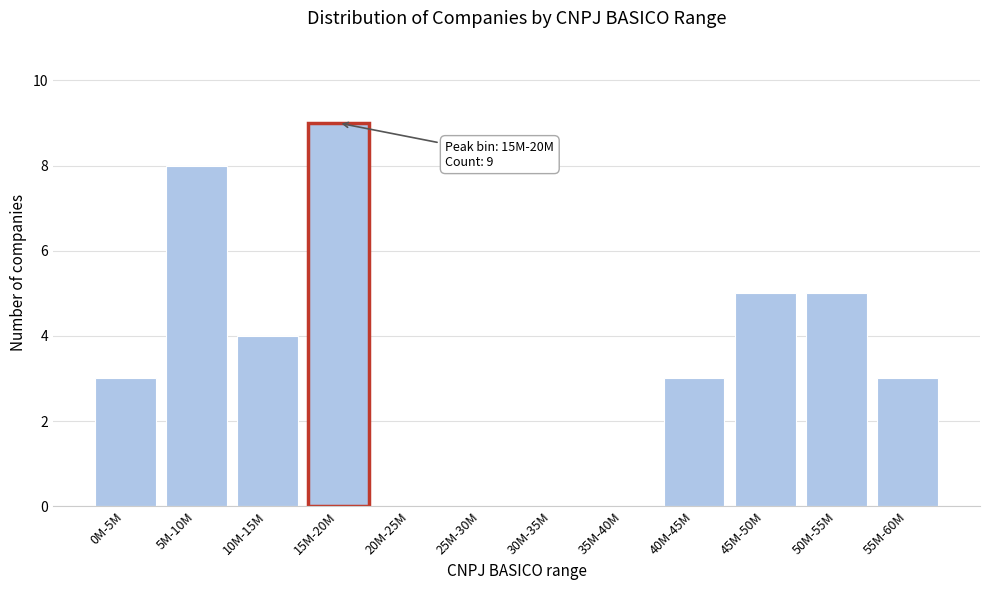

Reading right to left, transcribe all the data shown in this chart.

55M-60M=3	50M-55M=5	45M-50M=5	40M-45M=3	35M-40M=0	30M-35M=0	25M-30M=0	20M-25M=0	15M-20M=9	10M-15M=4	5M-10M=8	0M-5M=3